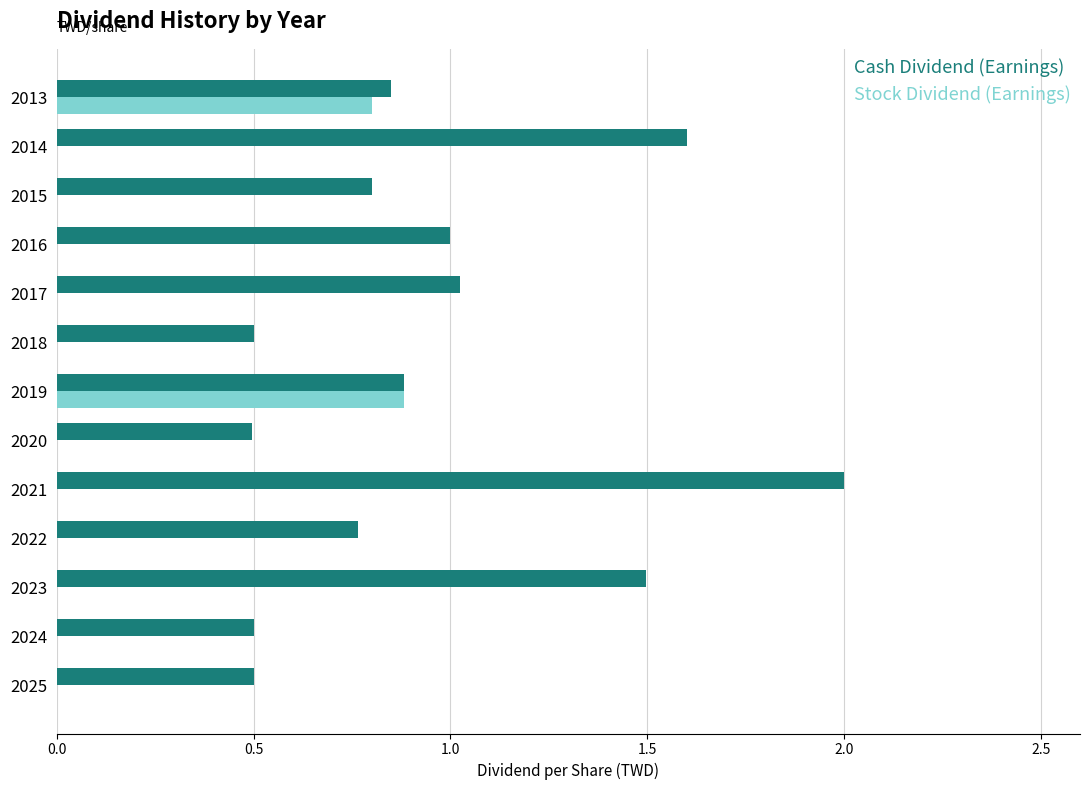

The value of Cash Dividend (Earnings) at 2015 is 0.8. True or false?

True